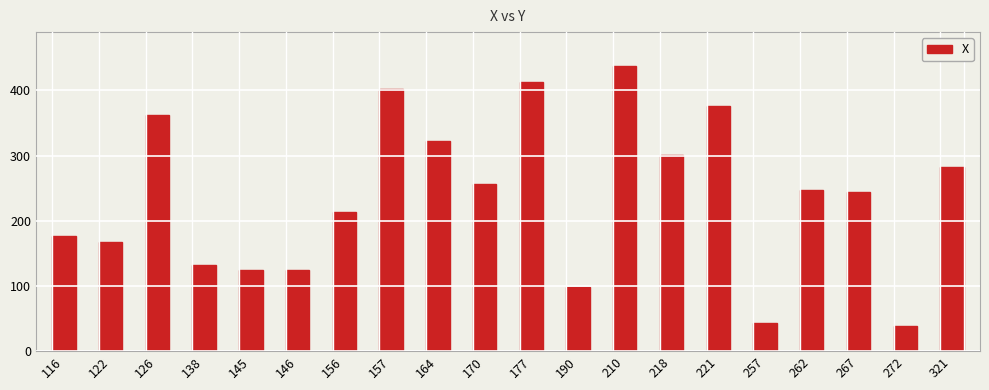

Are the bars horizontal?

No